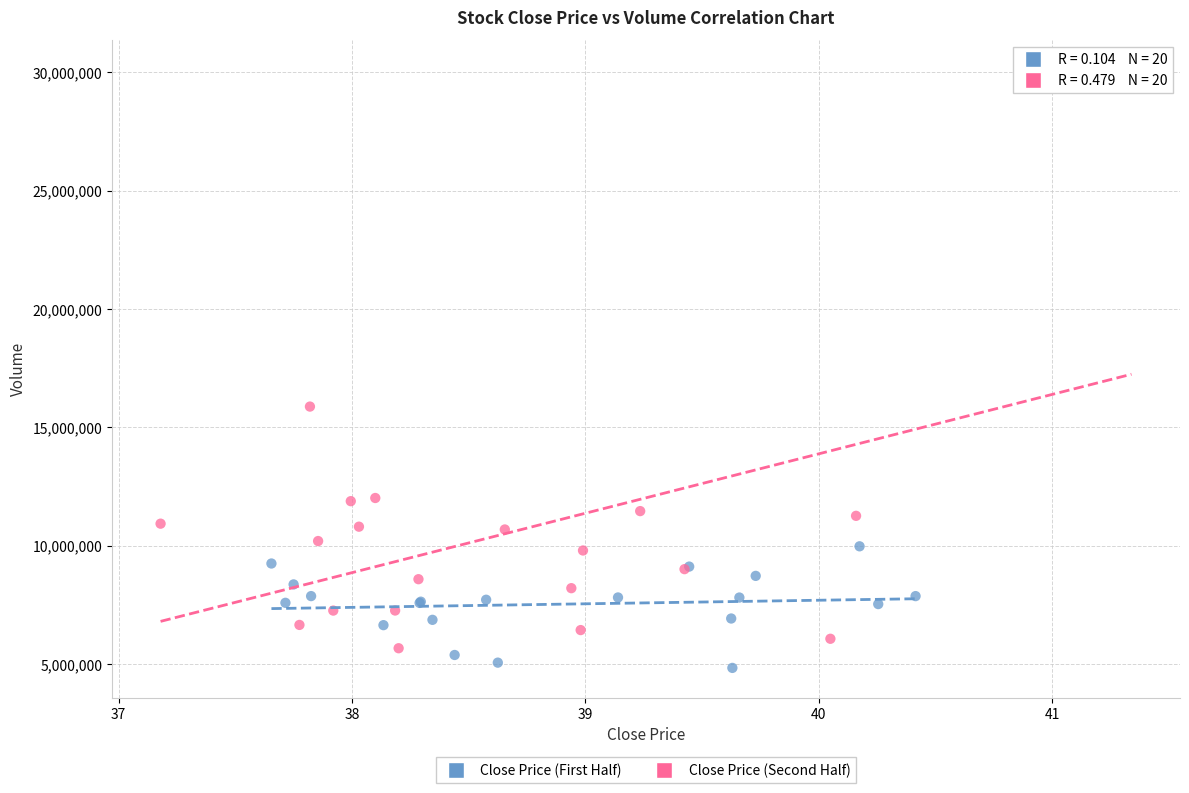

Which series contains the lowest Y value?

Close Price (First Half)